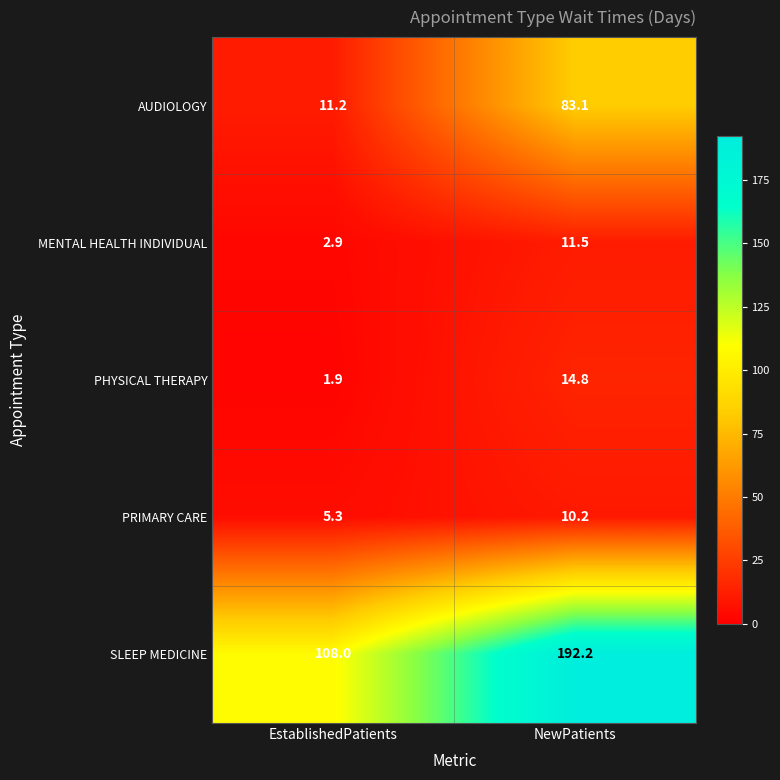

True or false: PHYSICAL THERAPY has a value of 3.2 at EstablishedPatients.

False